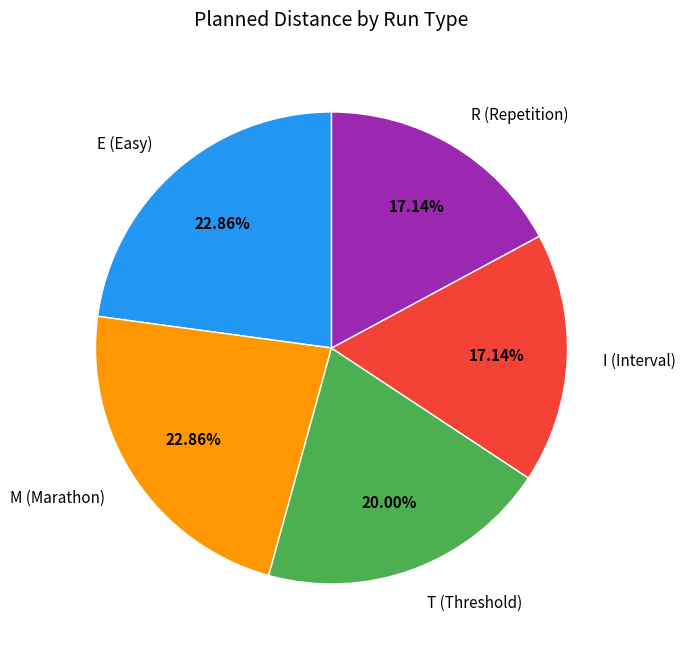

Is there a majority slice in this chart?

No